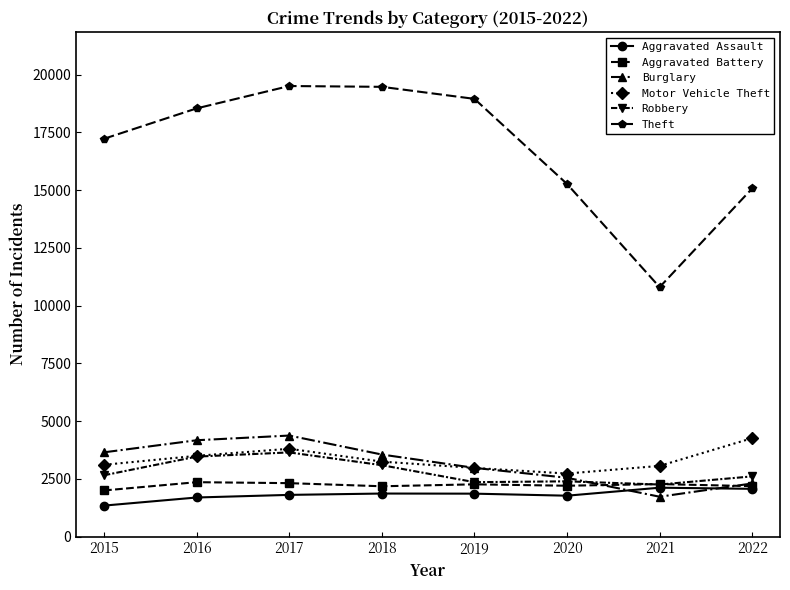

Where is the first local maximum for Motor Vehicle Theft?

2017